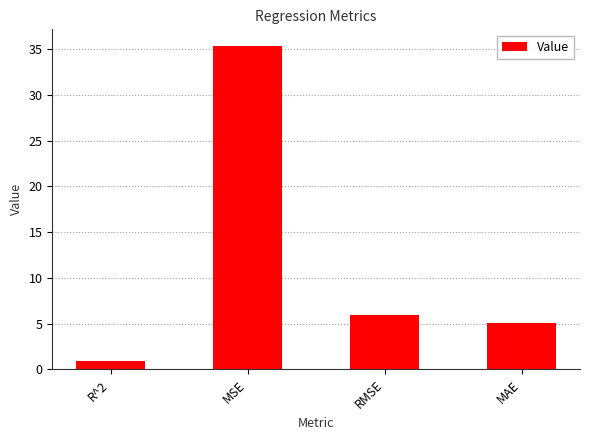

What is the approximate value at RMSE?

5.9